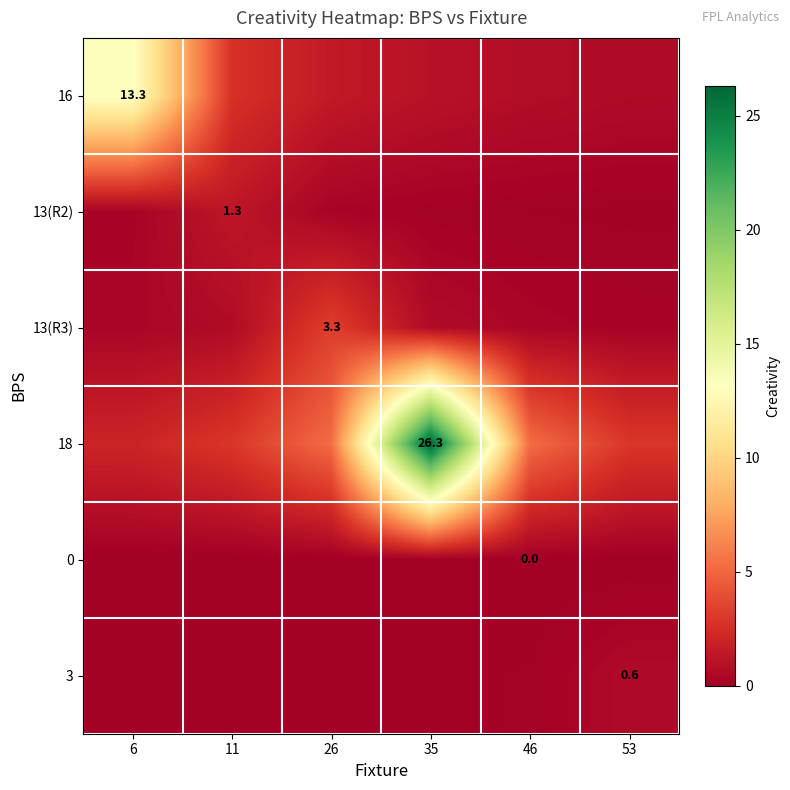

What is the difference between the highest and lowest values at 35?

26.3